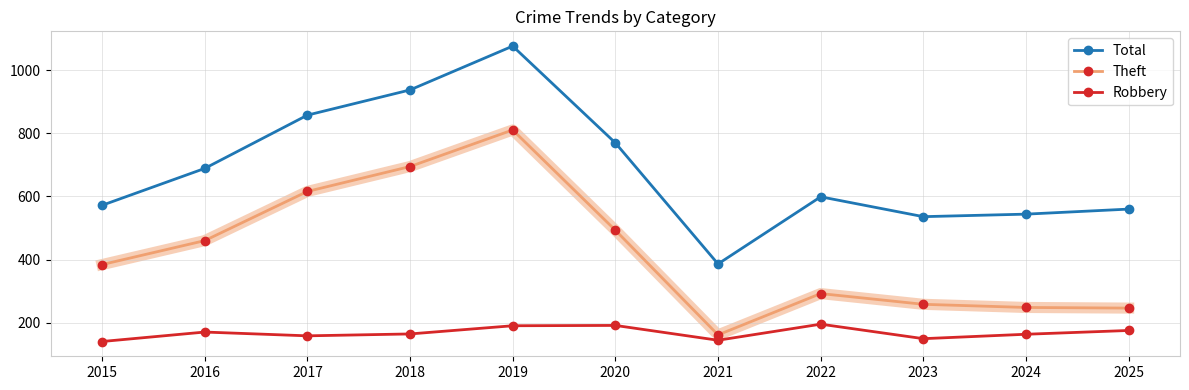

At how many categories does at least one series exceed 822?

3